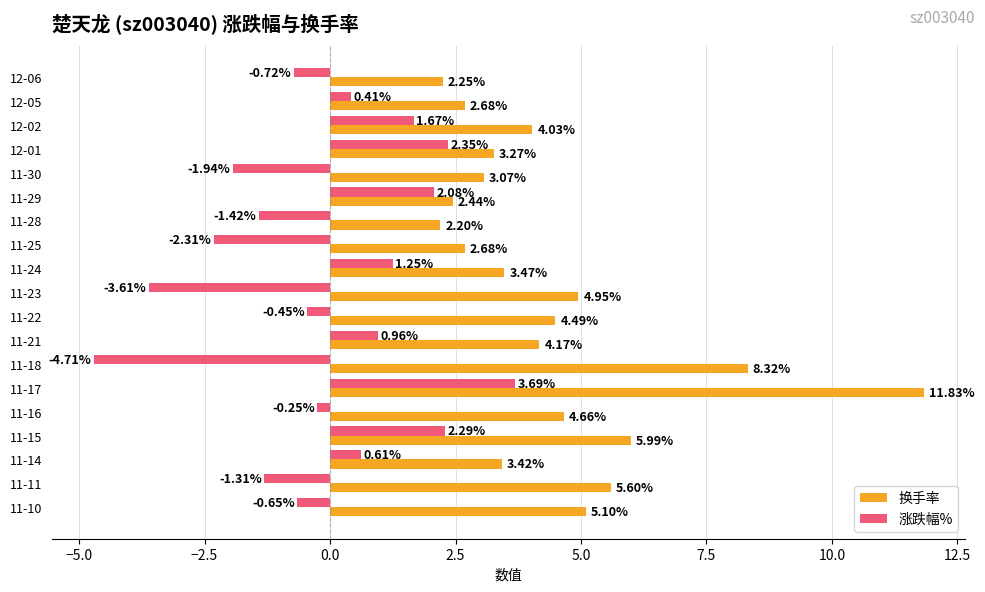

Where is 涨跌幅% nearest to the value 0?

11-16